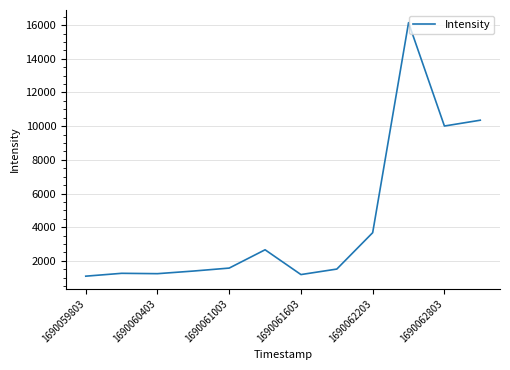

What is the minimum value shown in the chart?

1091.5